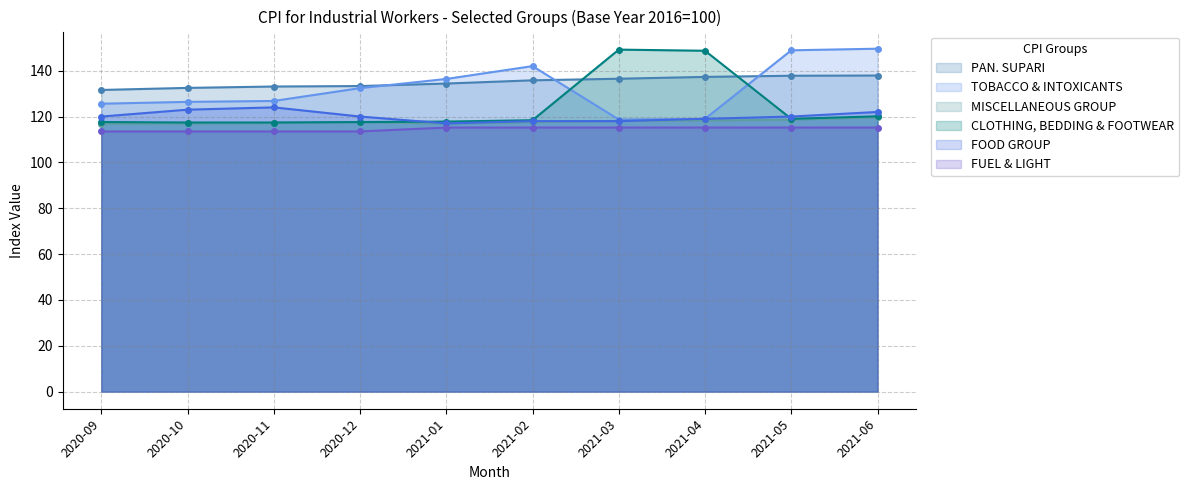

Rank the categories by MISCELLANEOUS GROUP value from highest to lowest.

2021-06, 2021-05, 2021-04, 2021-03, 2020-12, 2021-02, 2020-11, 2020-10, 2021-01, 2020-09